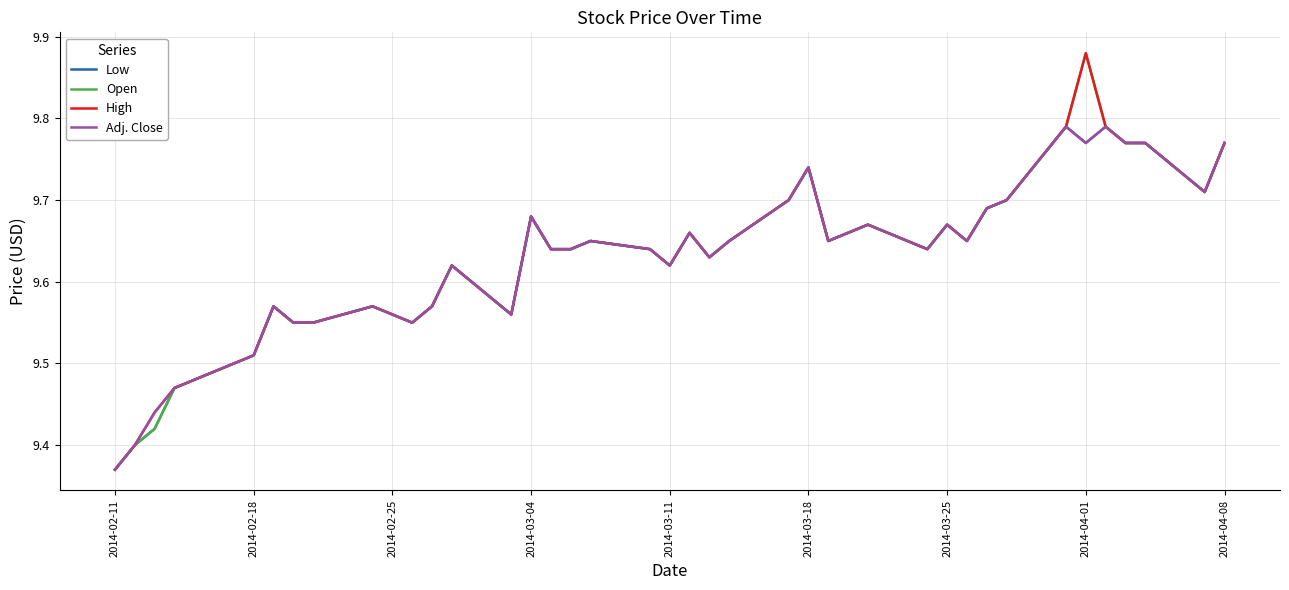

What is the lowest value of the Open series?

9.4